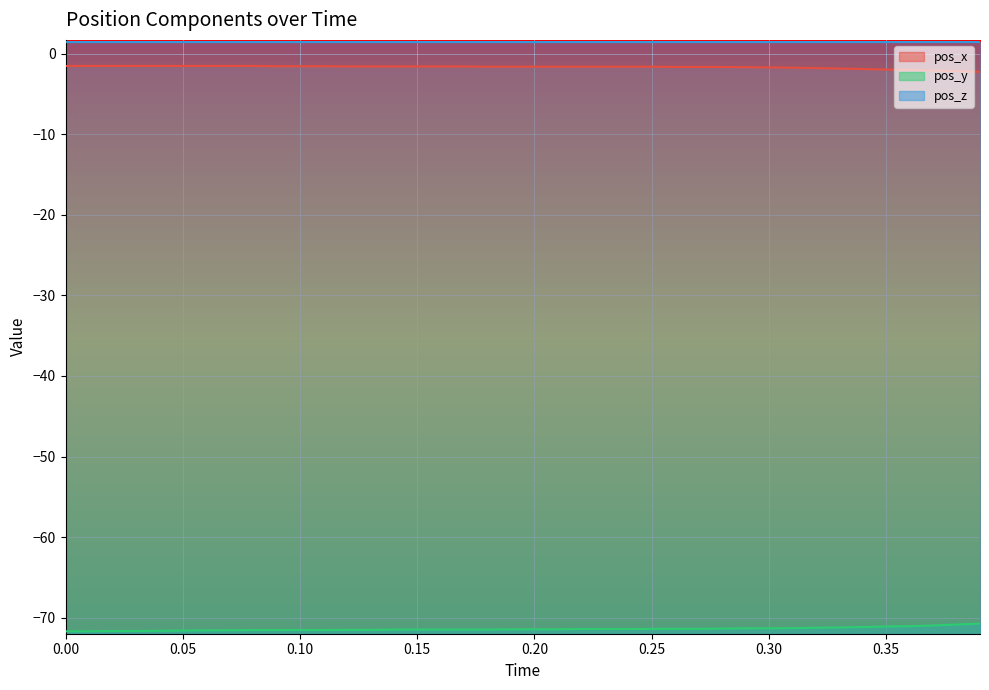

True or false: pos_x and pos_y intersect in this chart.

False